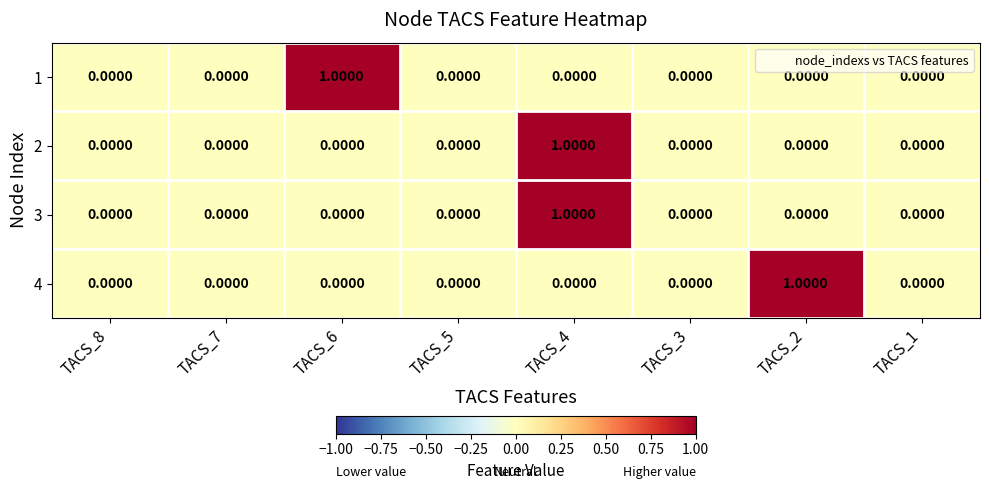

At which category is the sum across all series the highest?

TACS_4